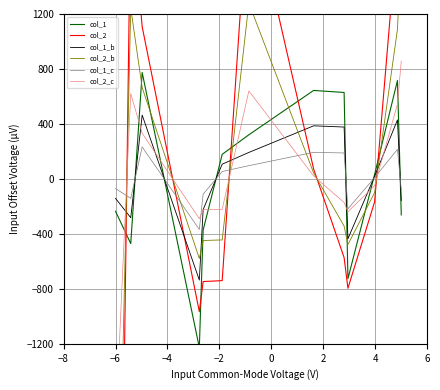

True or false: col_1 has more than 2 points higher than both neighbors.

True